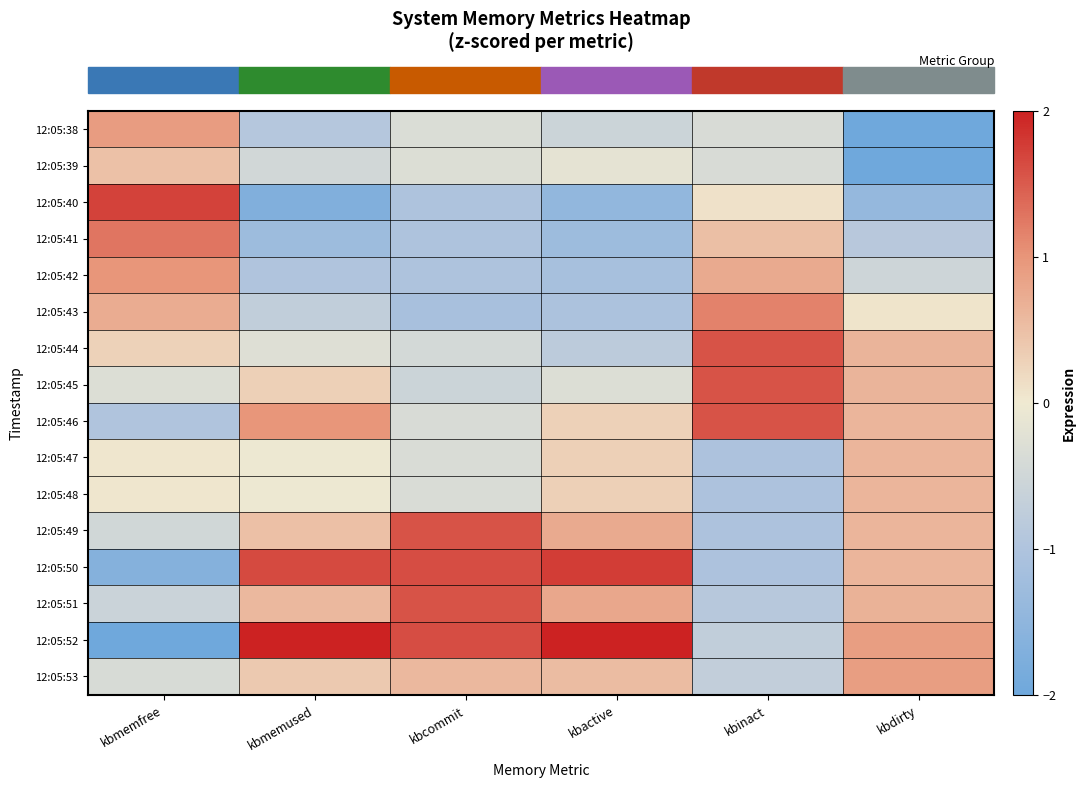

Count the number of categories in the chart.

6